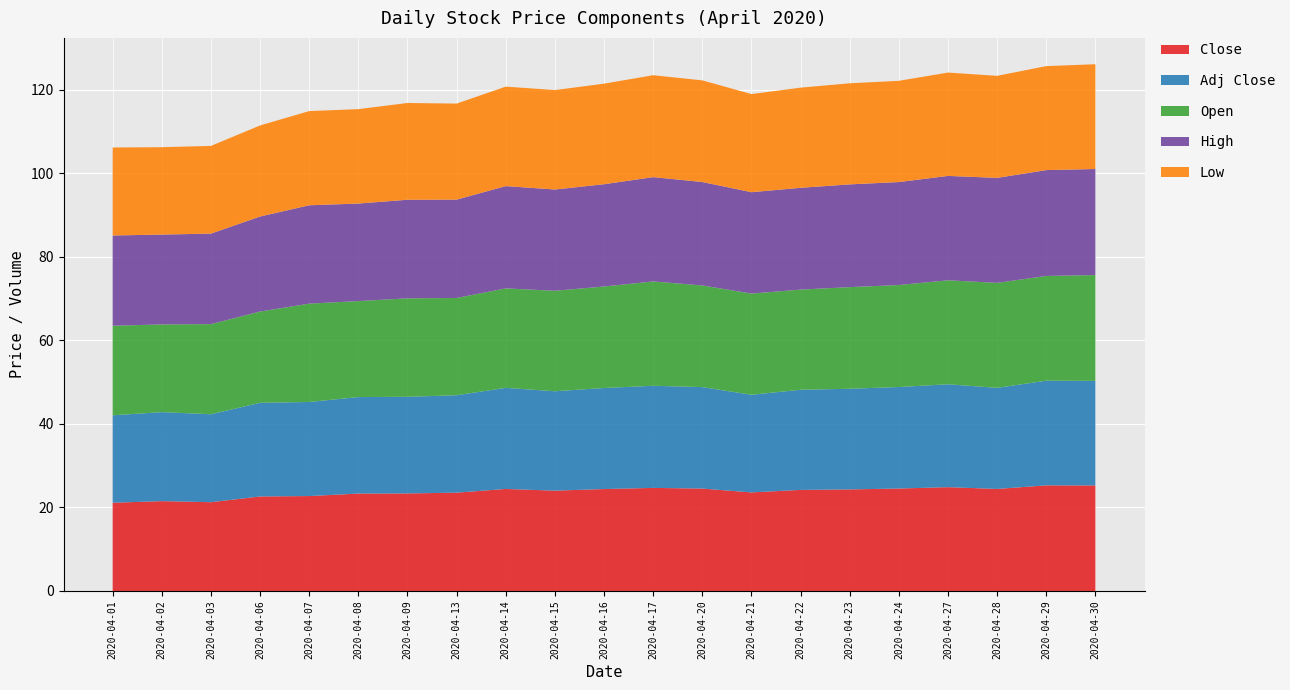

What is the total value across all series at 2020-04-02?

106.3